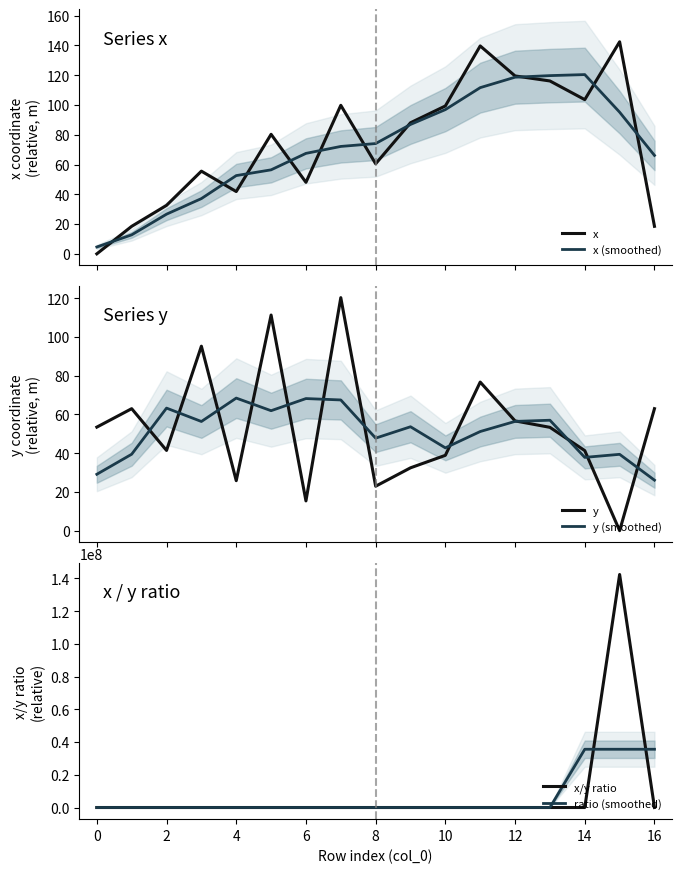

What is the lowest value of the x (smoothed) series?

4.6